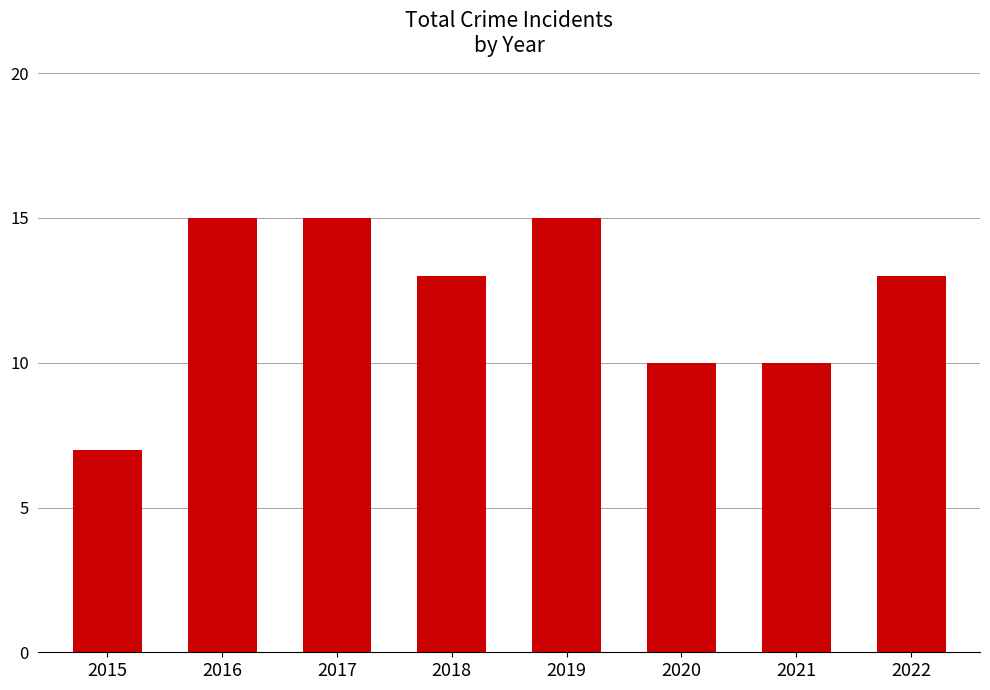

What is the value of the 2nd bar from the left?

15